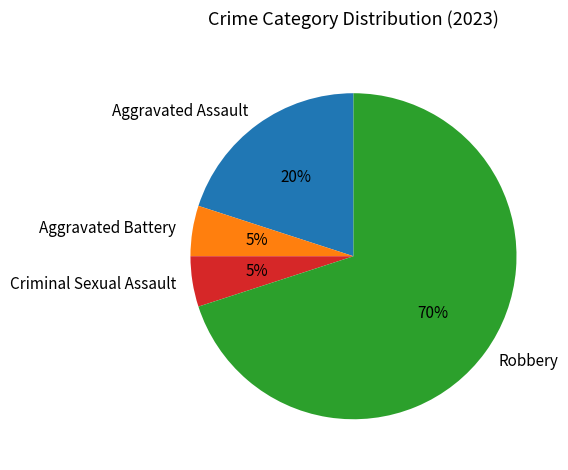

To the nearest percent, what is the combined percentage of Criminal Sexual Assault and Robbery?

75%